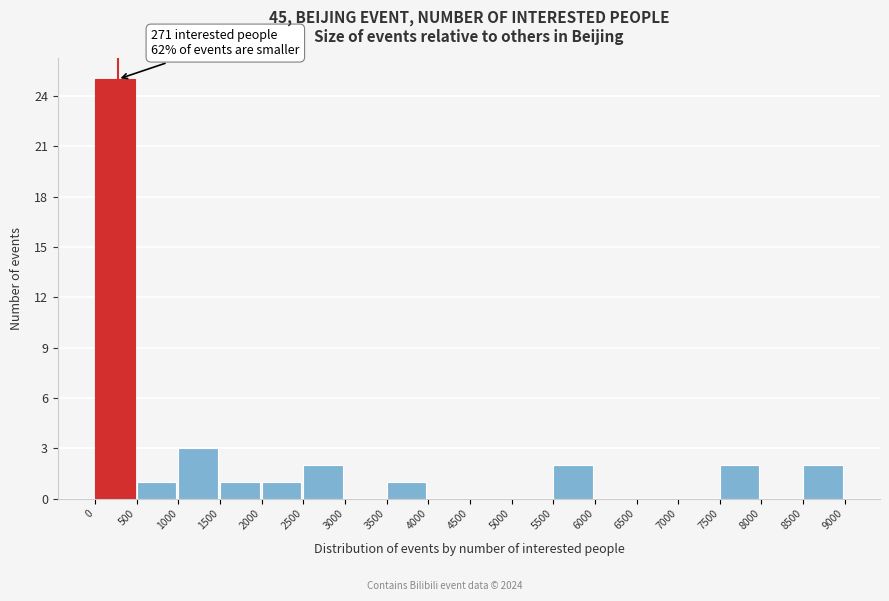

Over which range of the x-axis is the bar tallest?

0 to 500